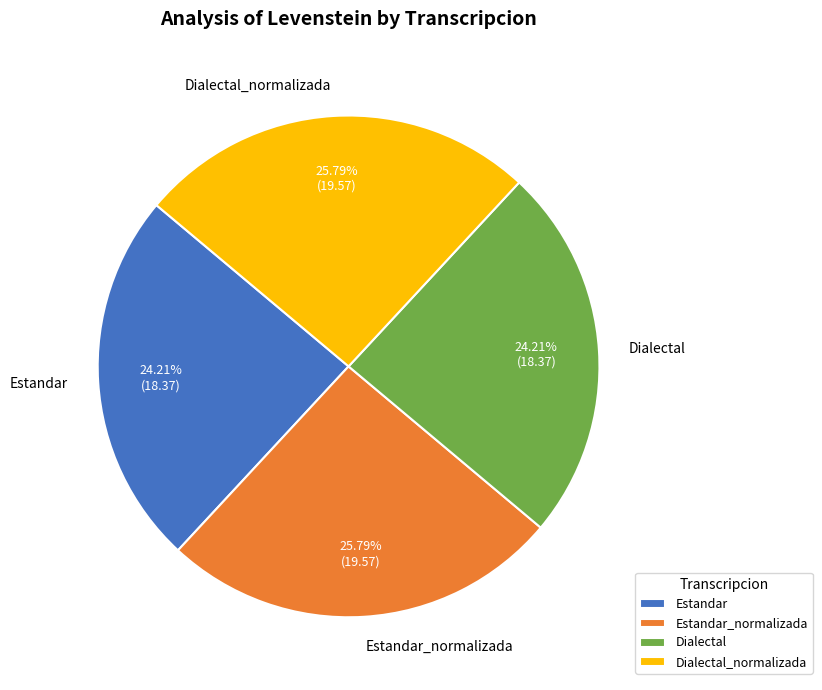

How many slices are in this pie chart?

4